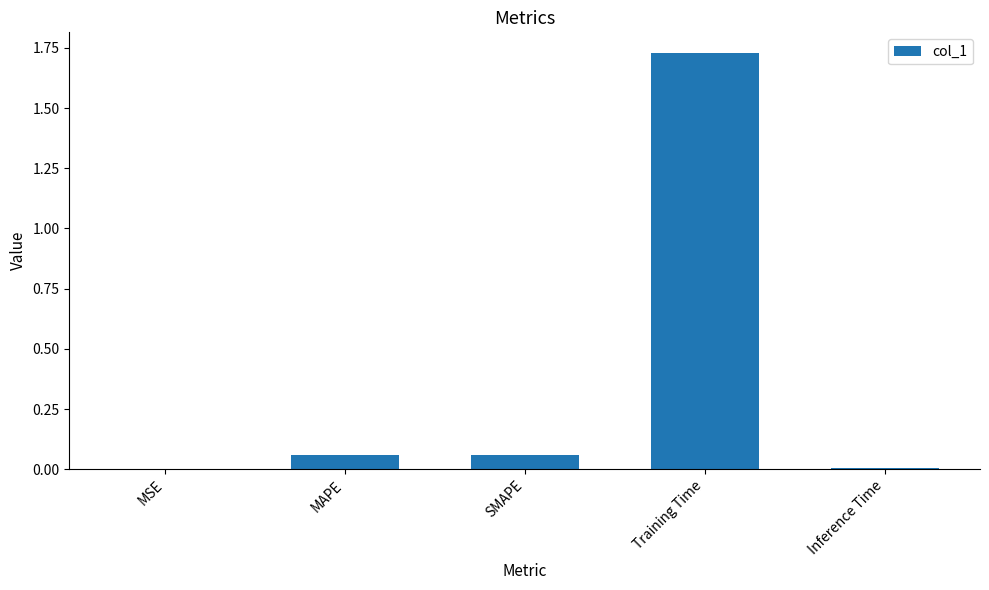

Which has a higher value, Inference Time or Training Time?

Training Time